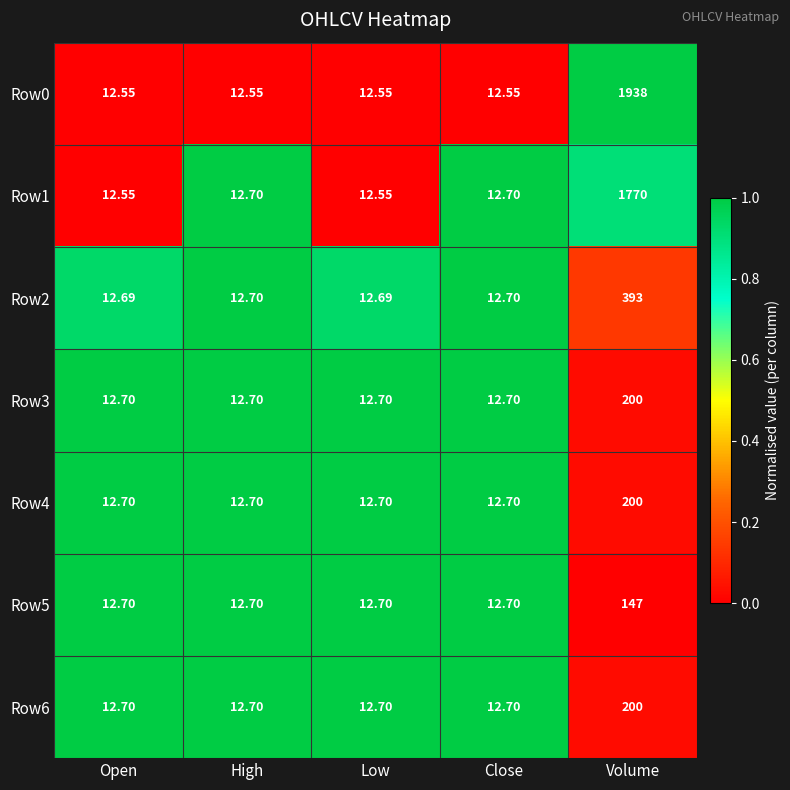

Which category has the highest value in the Row6 series?

Volume